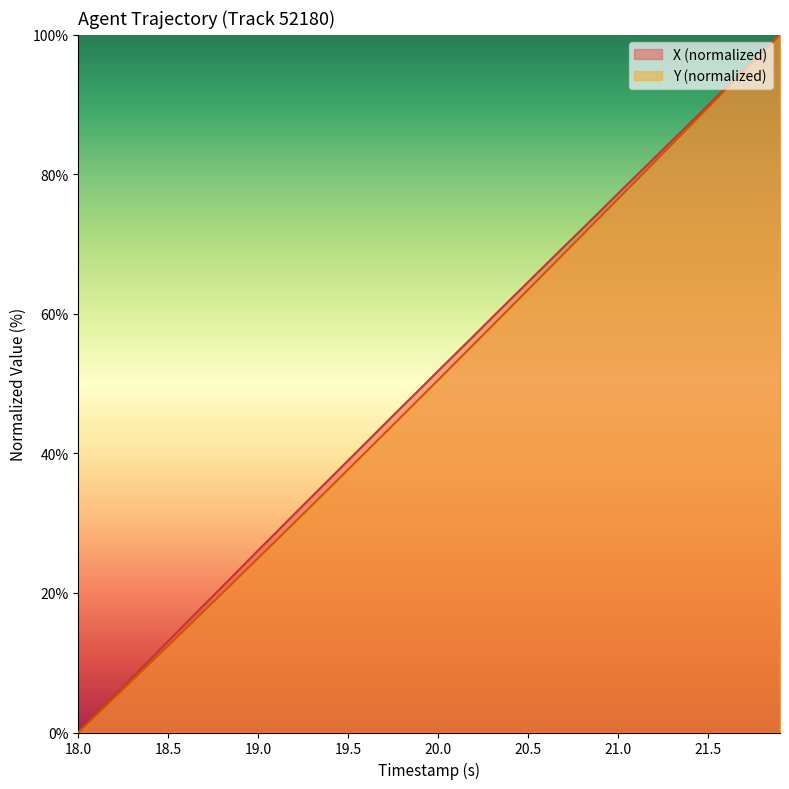

What is the difference between the maximum and minimum values in the X series?

100.0